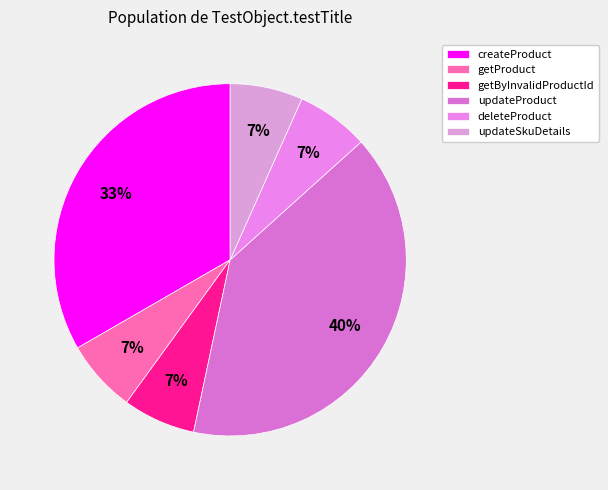

How many segments does this pie chart have?

6